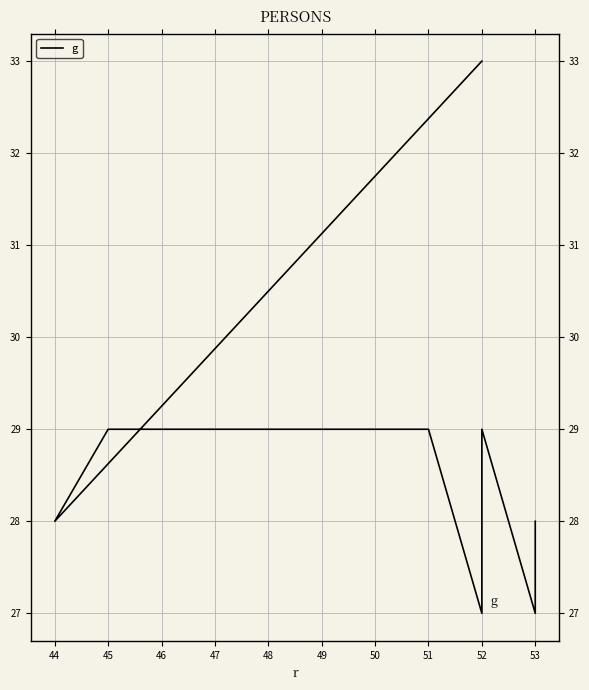

How many points are higher than both their immediate neighbors (excluding endpoints)?

1